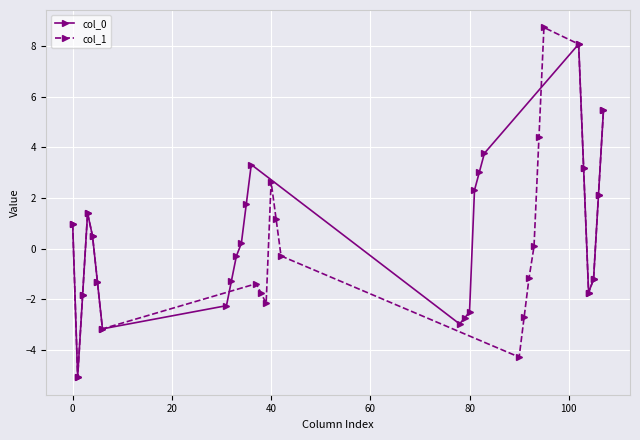

How many intersections are there between col_1 and col_0?

6